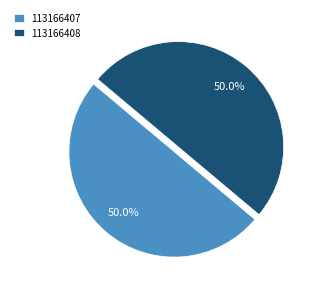

How many segments does this pie chart have?

2